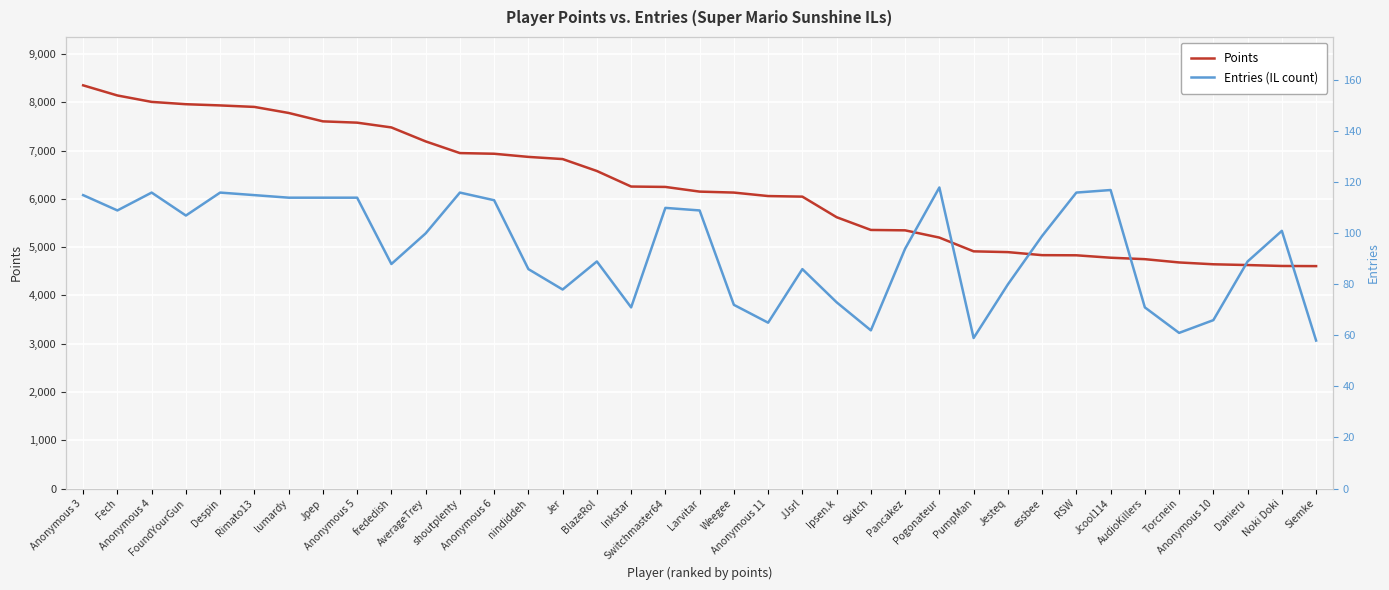

True or false: Points and Entries (IL count) cross at least once.

False